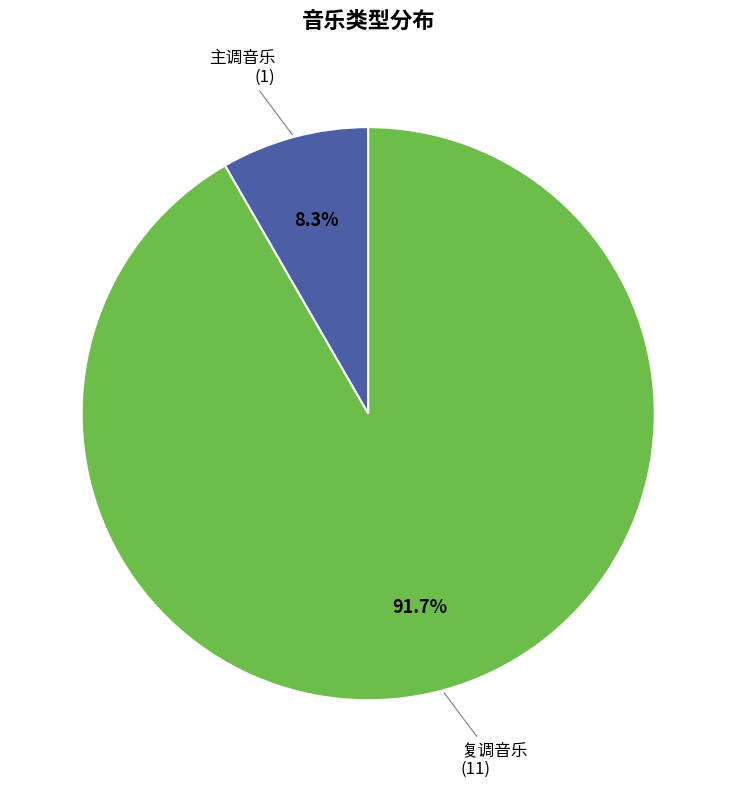

Is 复调音乐 the majority of the pie?

Yes